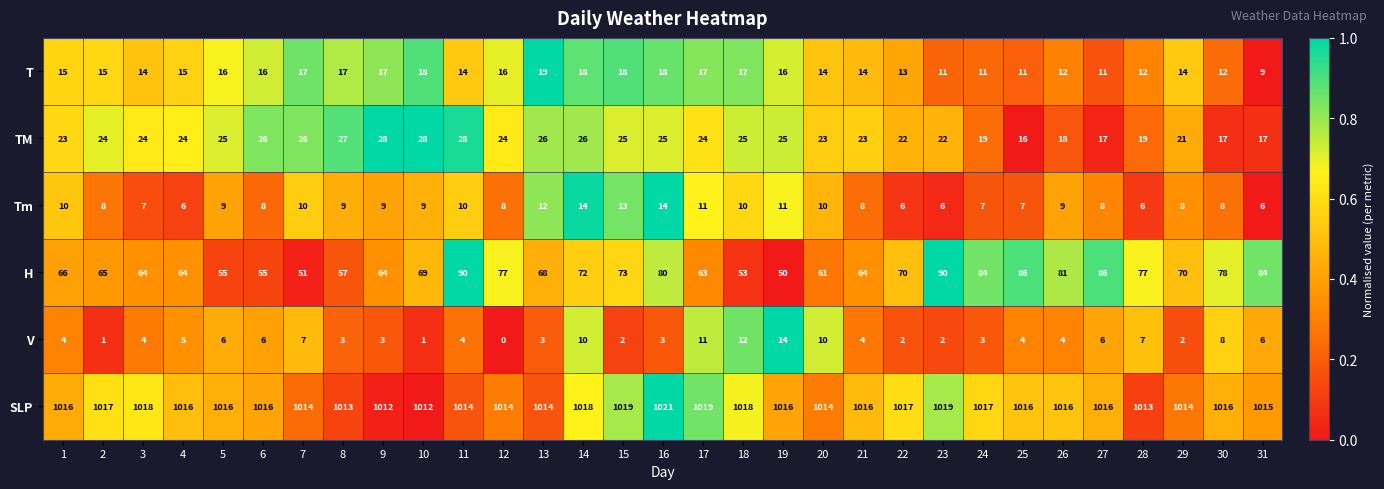

What is the lowest value of the T series?

9